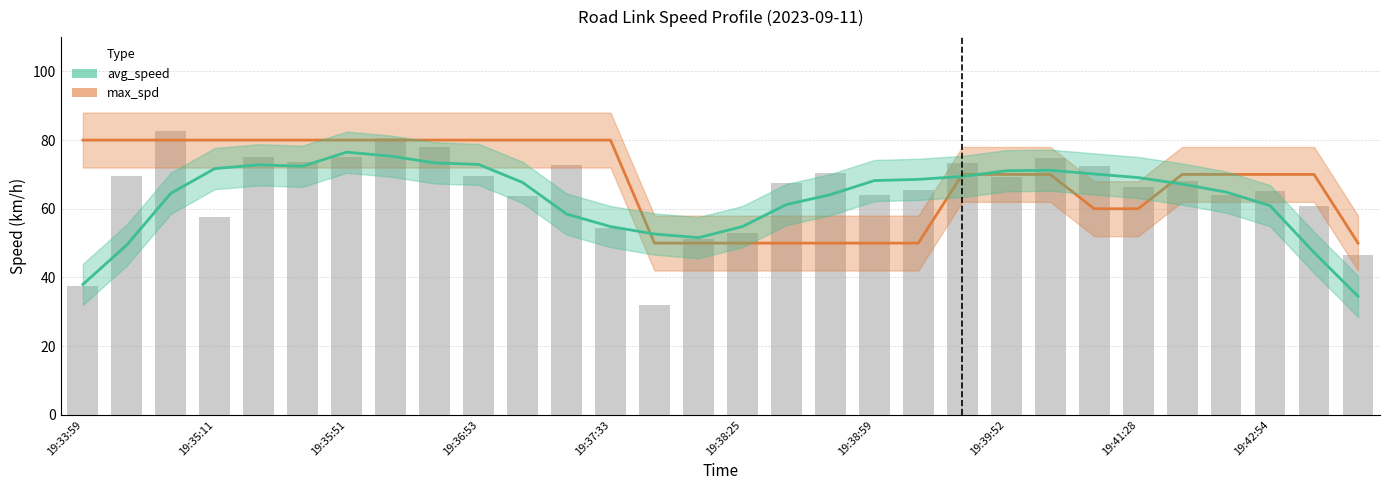

The max_spd series shows 70.0 at 25. True or false?

True